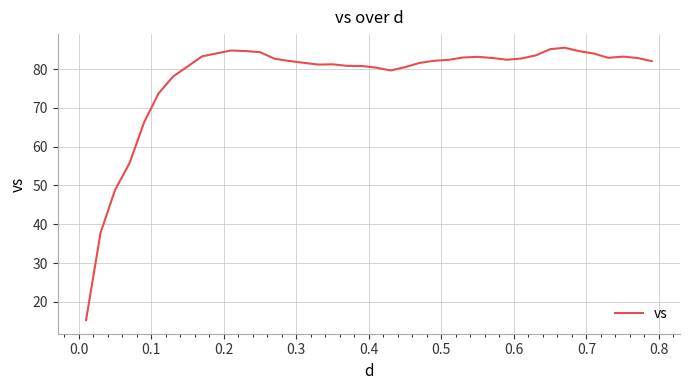

What is the smallest value displayed?

15.3